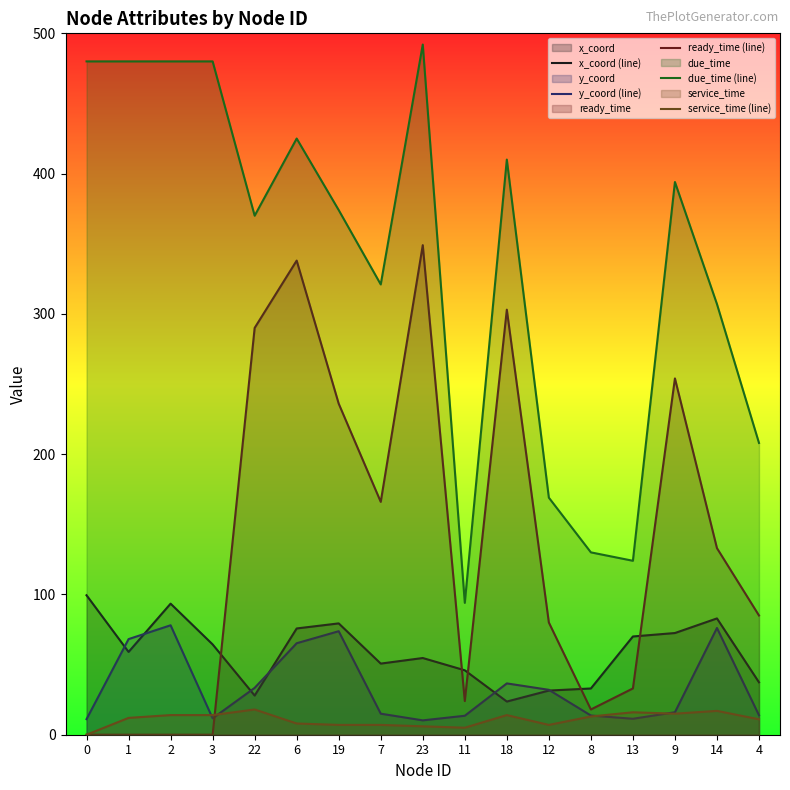

Which series changed the most between 1 and 4?

due_time (line)